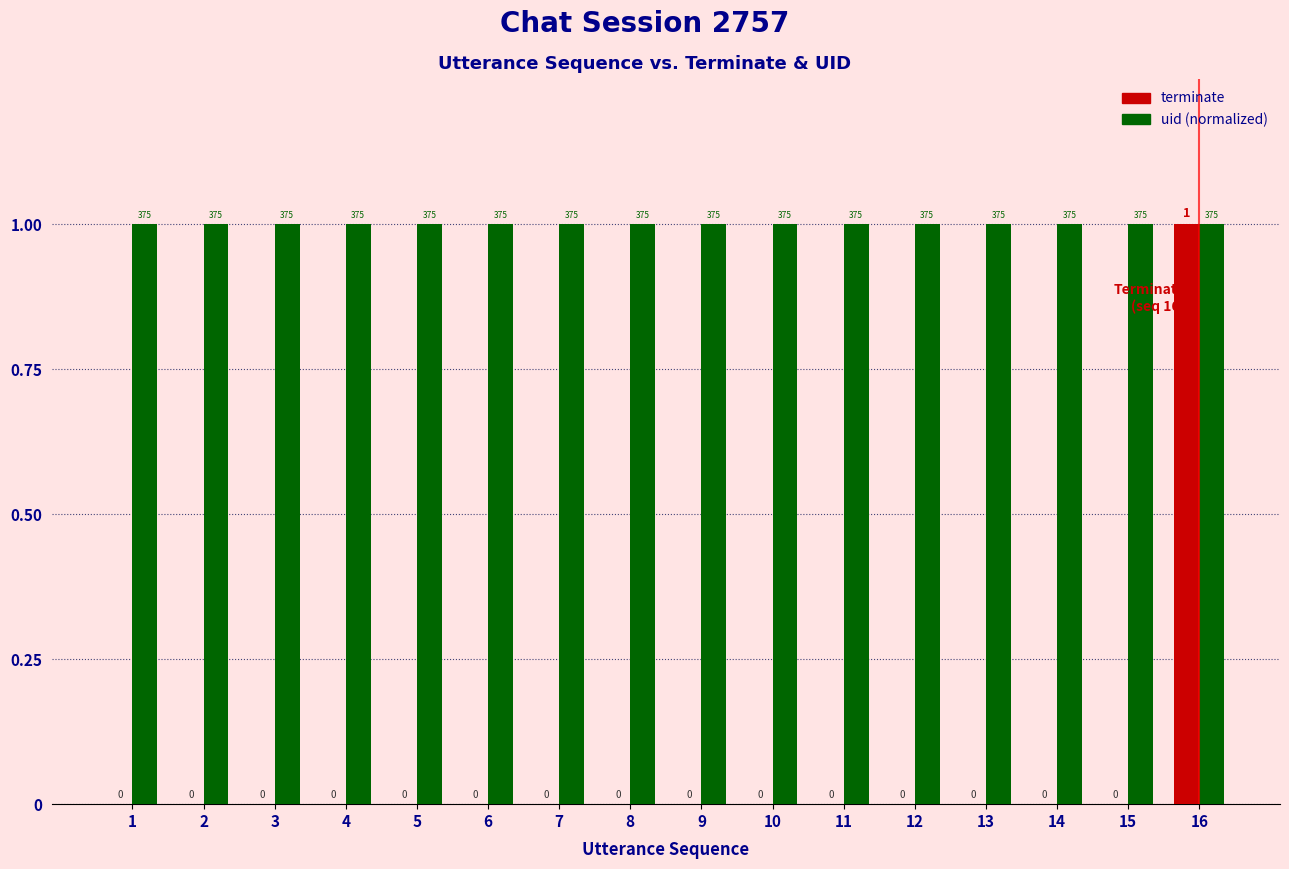

The value of uid (normalized) at 15 is 1. True or false?

True